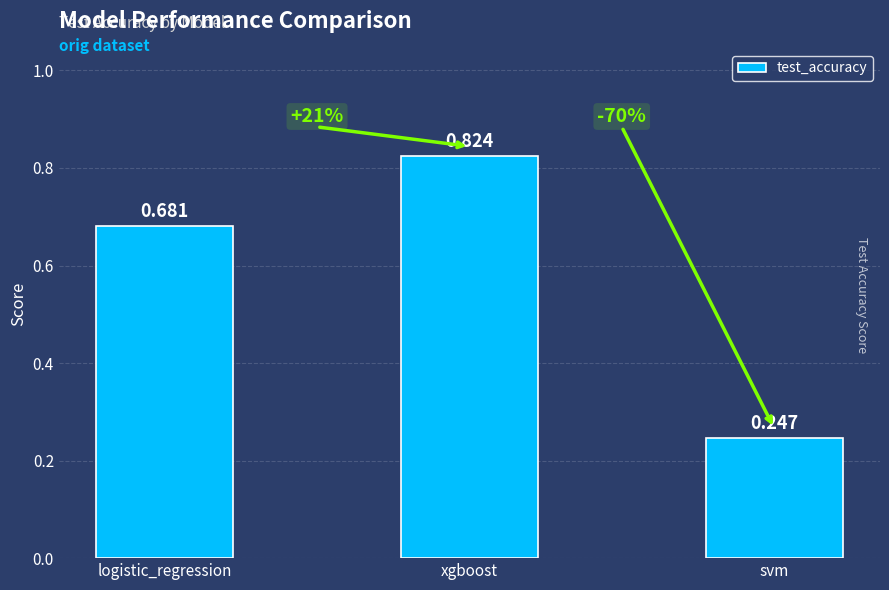

Are the bars horizontal?

No